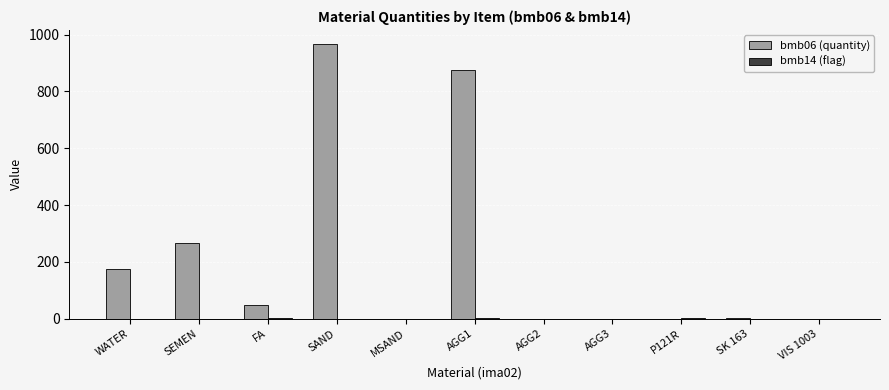

Which series changed the most between SAND and AGG1?

bmb06 (quantity)